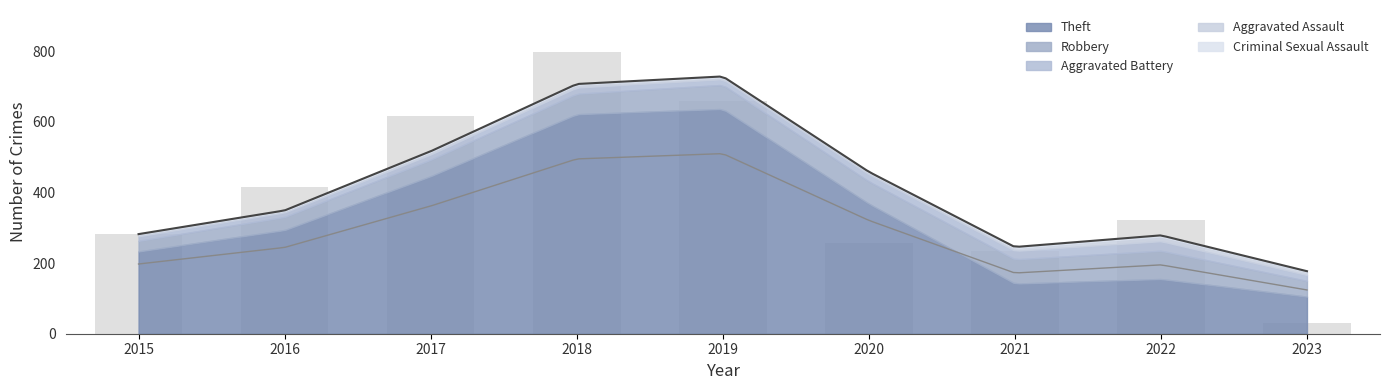

What is the approximate value of Criminal Sexual Assault at 2018?

2